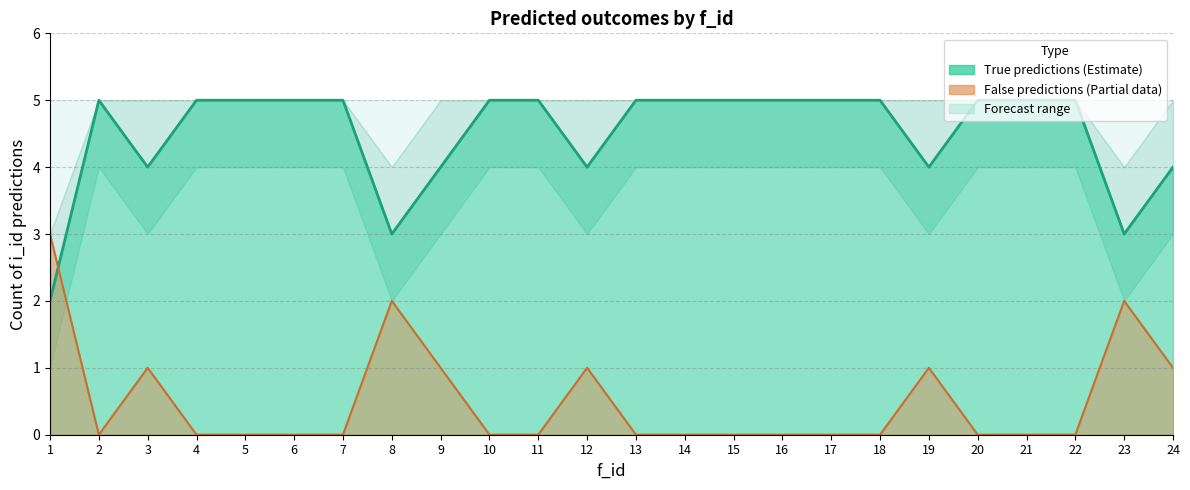

Where do true_count and lower_bound first cross each other?

1 and 2